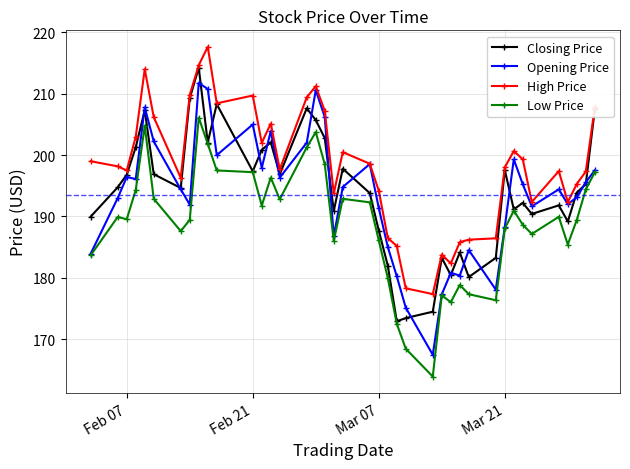

What is the value of the Opening Price point at the 19th from the left?

186.7